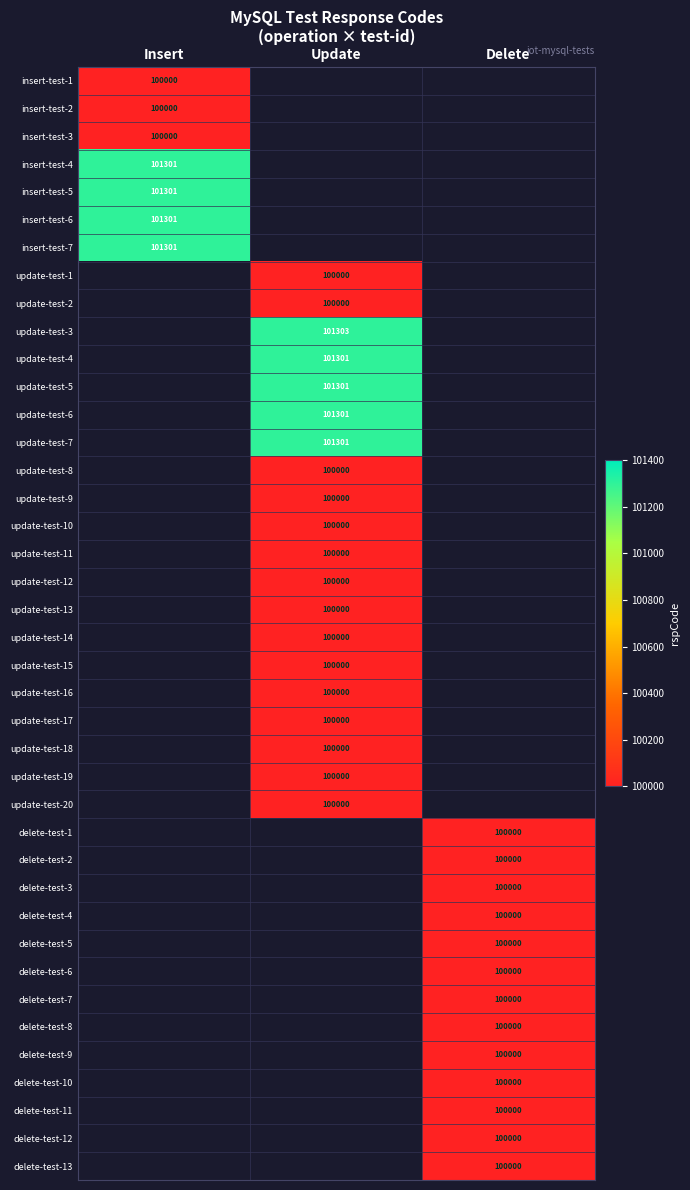

What is the maximum value shown in the chart?

101303.0